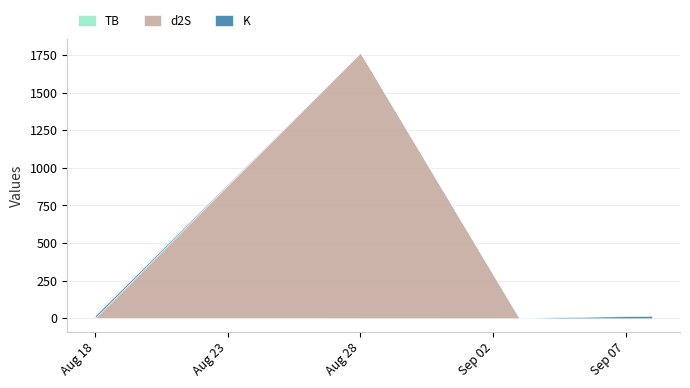

What is the maximum value shown in the chart?

1766.5